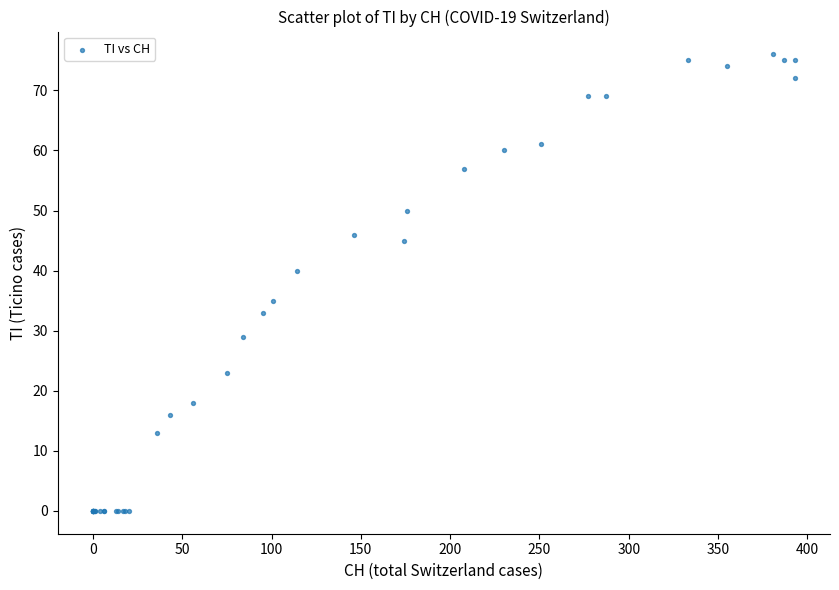

What Y value in the scatter plot is closest to 38?

40